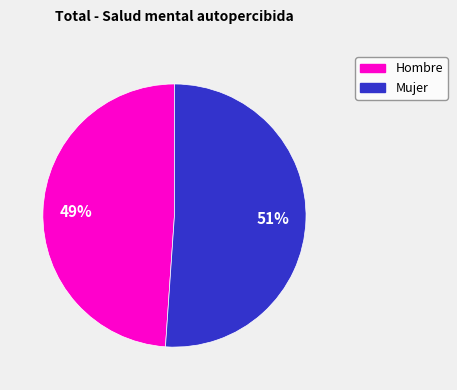

Does any single category account for the majority?

Yes